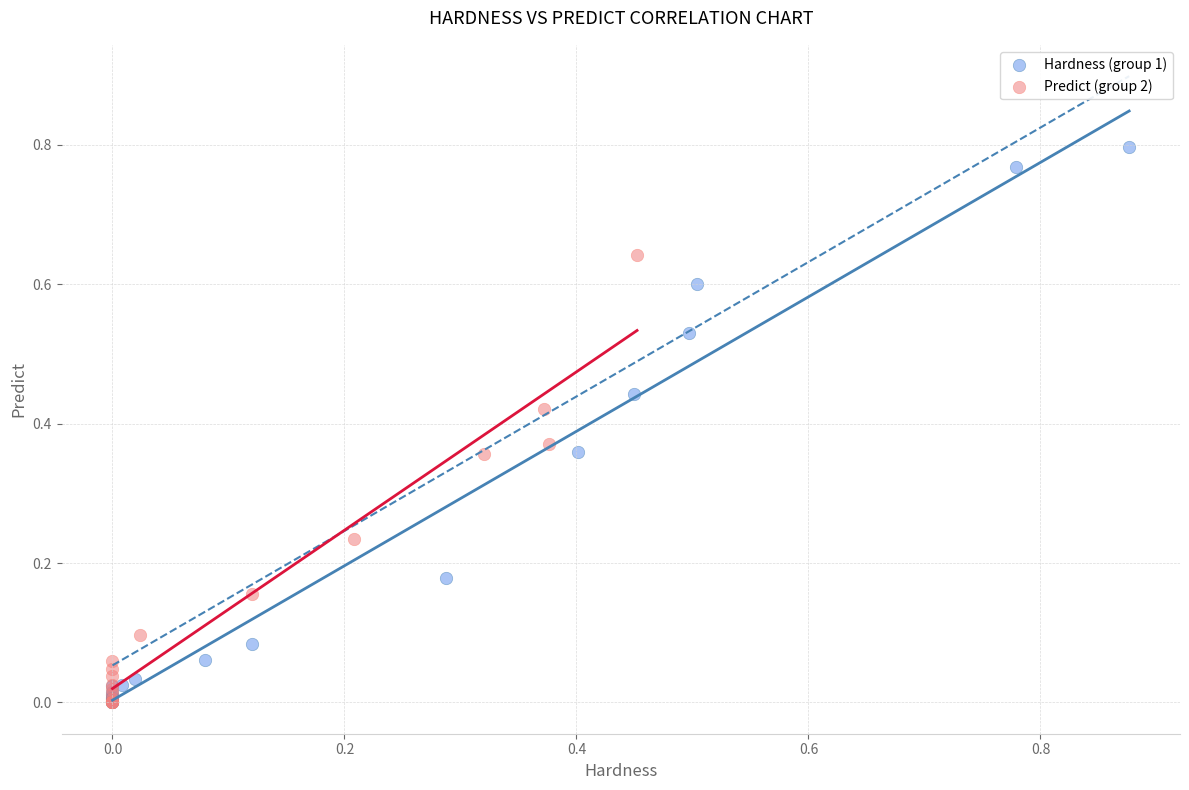

Which series has the largest Y range (max minus min)?

Hardness (group 1)